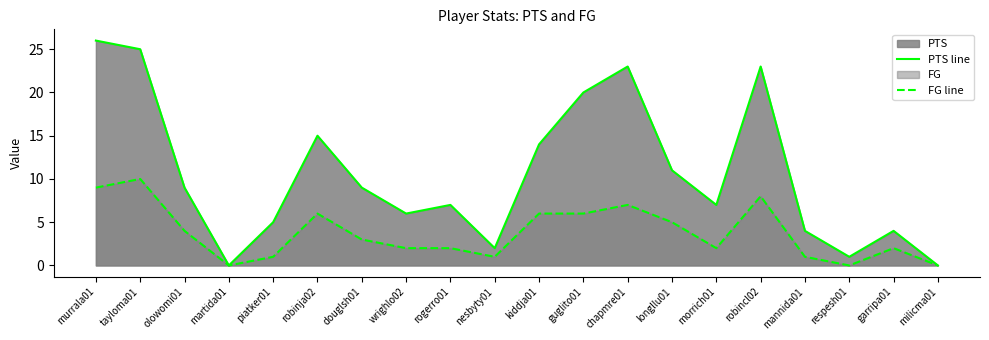

What is the sum of all FG line values?

75